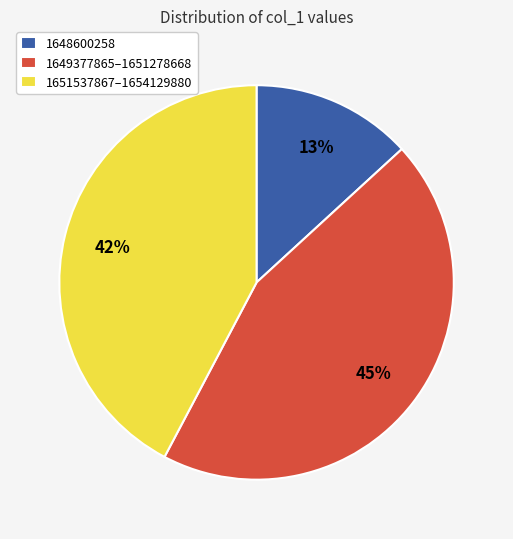

Do 1651537867–1654129880 and 1649377865–1651278668 together represent more than half of the pie?

Yes